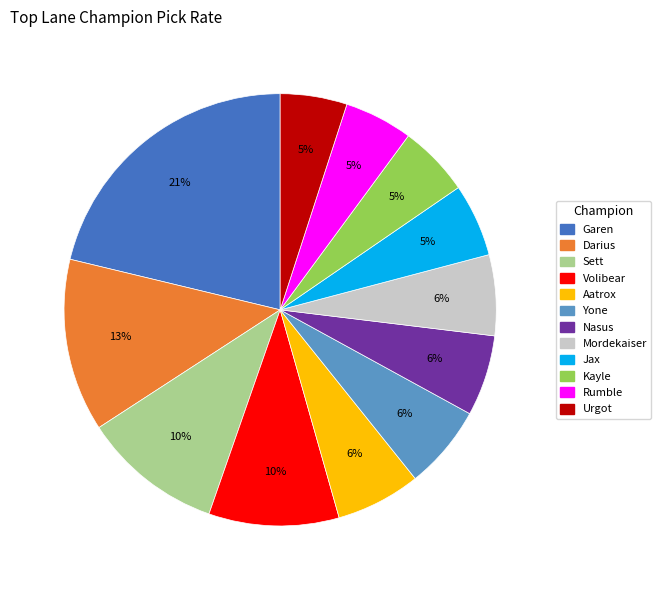

How many slices are in this pie chart?

12